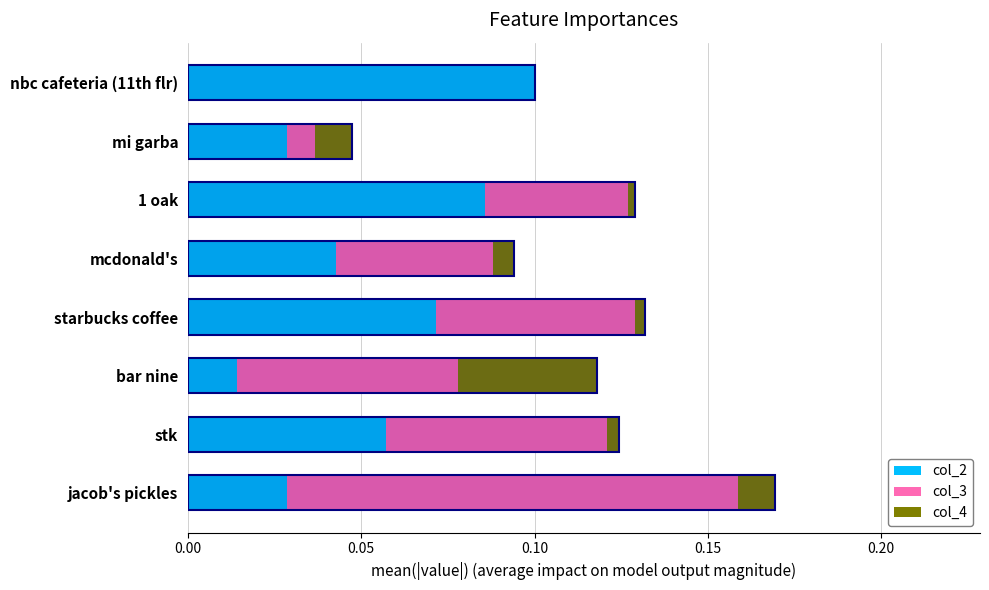

How many bars are there in each group?

3